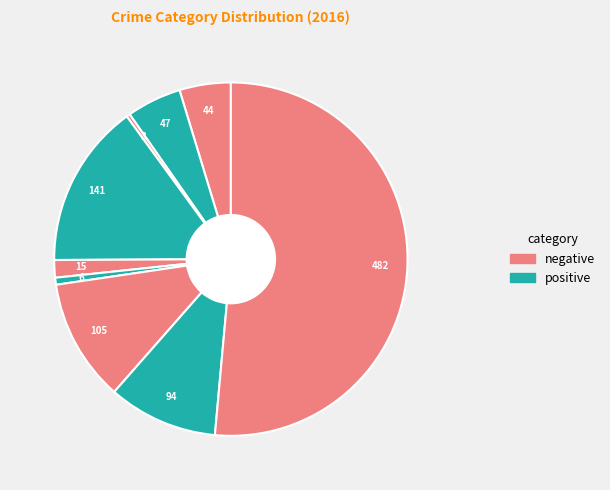

How many segments does this pie chart have?

9